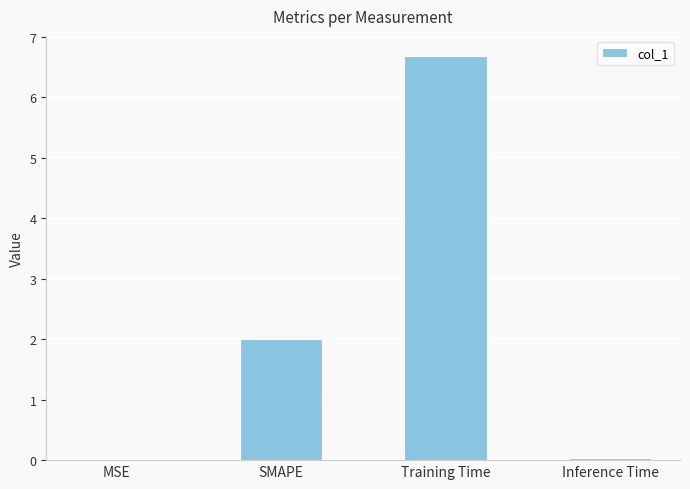

Are the bars horizontal?

No